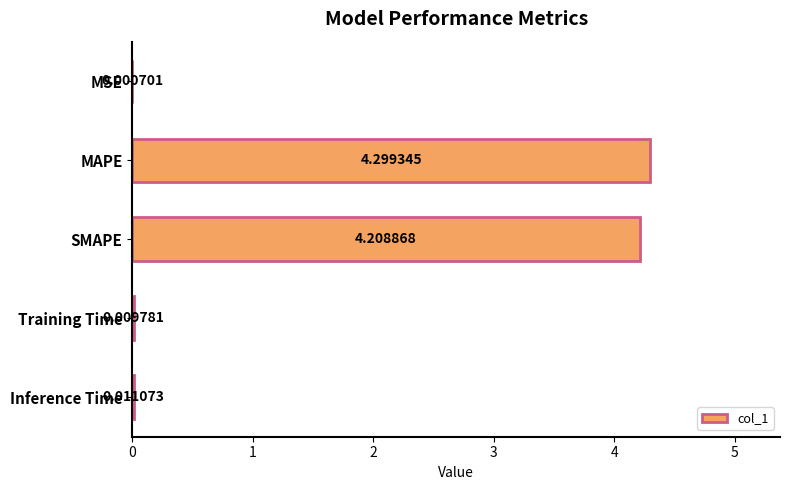

At which category does the chart reach its peak across all series?

MAPE